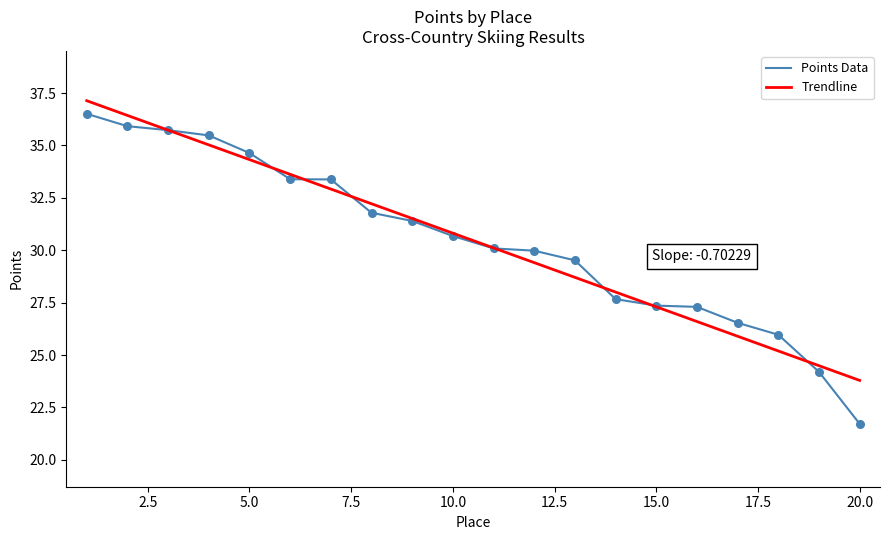

At how many categories does at least one series exceed 33?

7